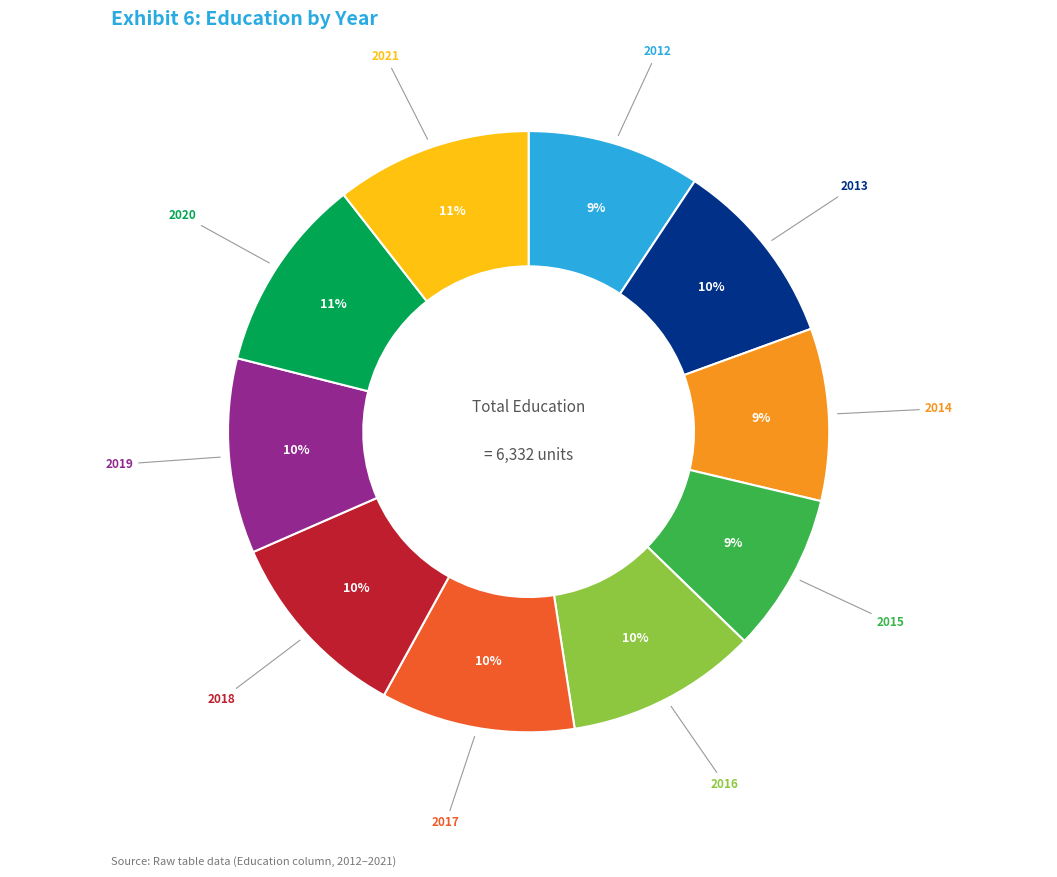

Does any single category account for the majority?

No